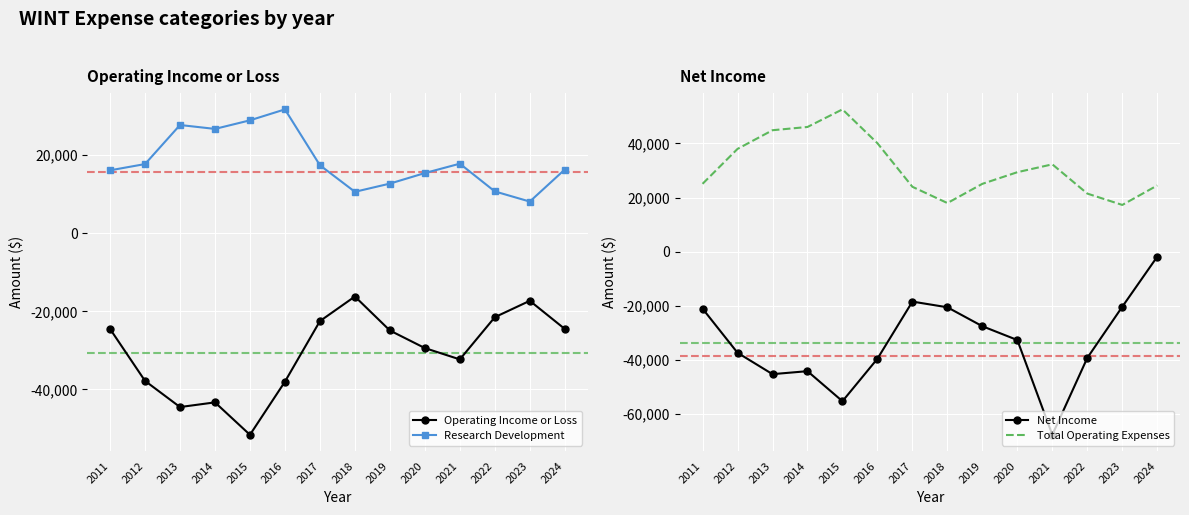

What is the difference between the highest and lowest values at 2024?

49000